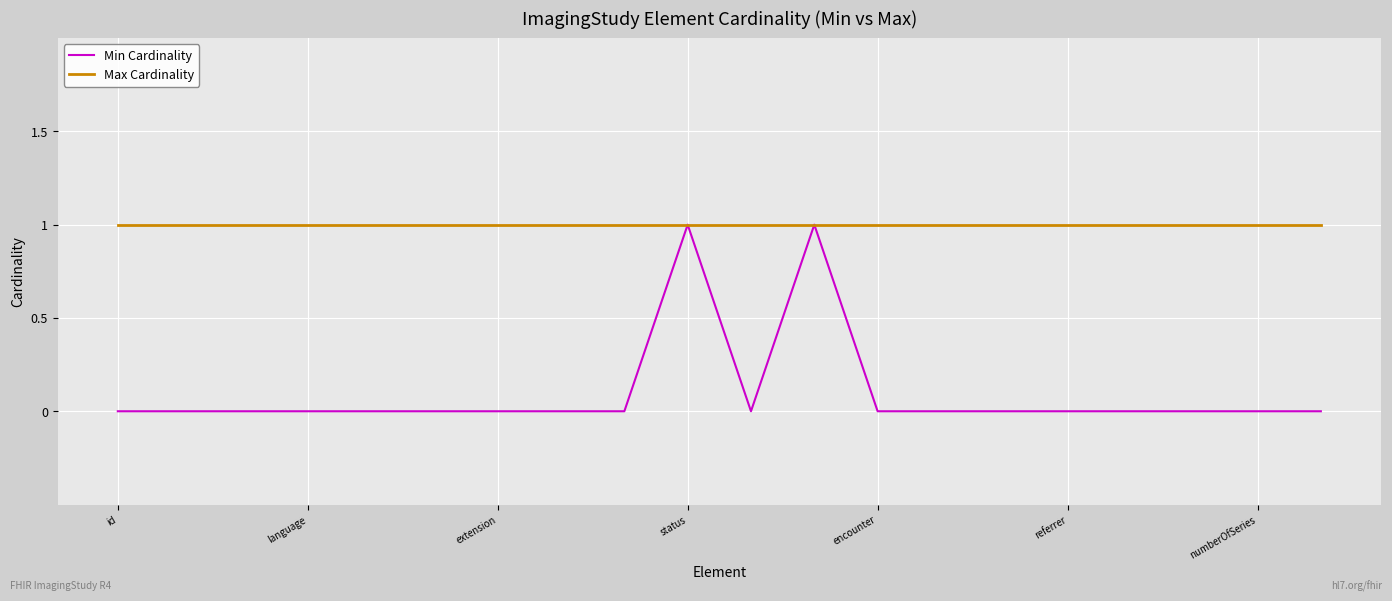

Which series has the widest spread of values?

Min Cardinality